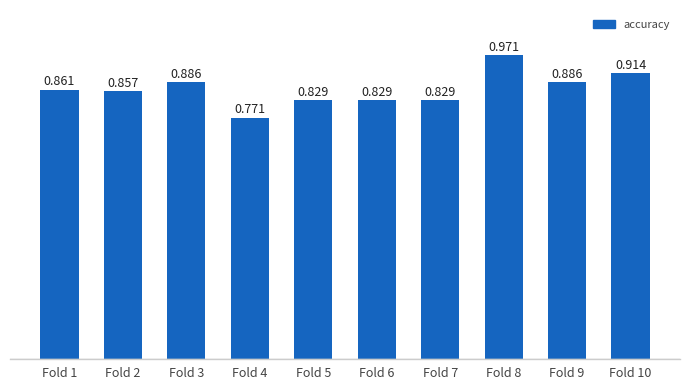

List the labels in order of value, largest first.

Fold 8, Fold 10, Fold 3, Fold 9, Fold 1, Fold 2, Fold 5, Fold 6, Fold 7, Fold 4